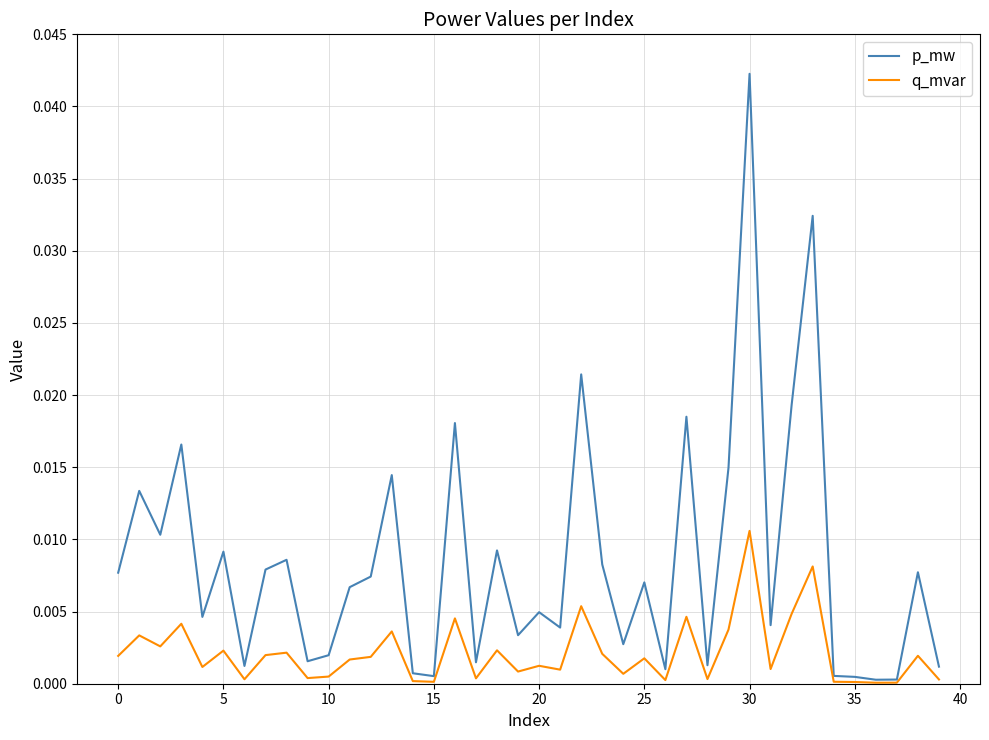

In p_mw, how many points are higher than both neighbors (excluding endpoints)?

14